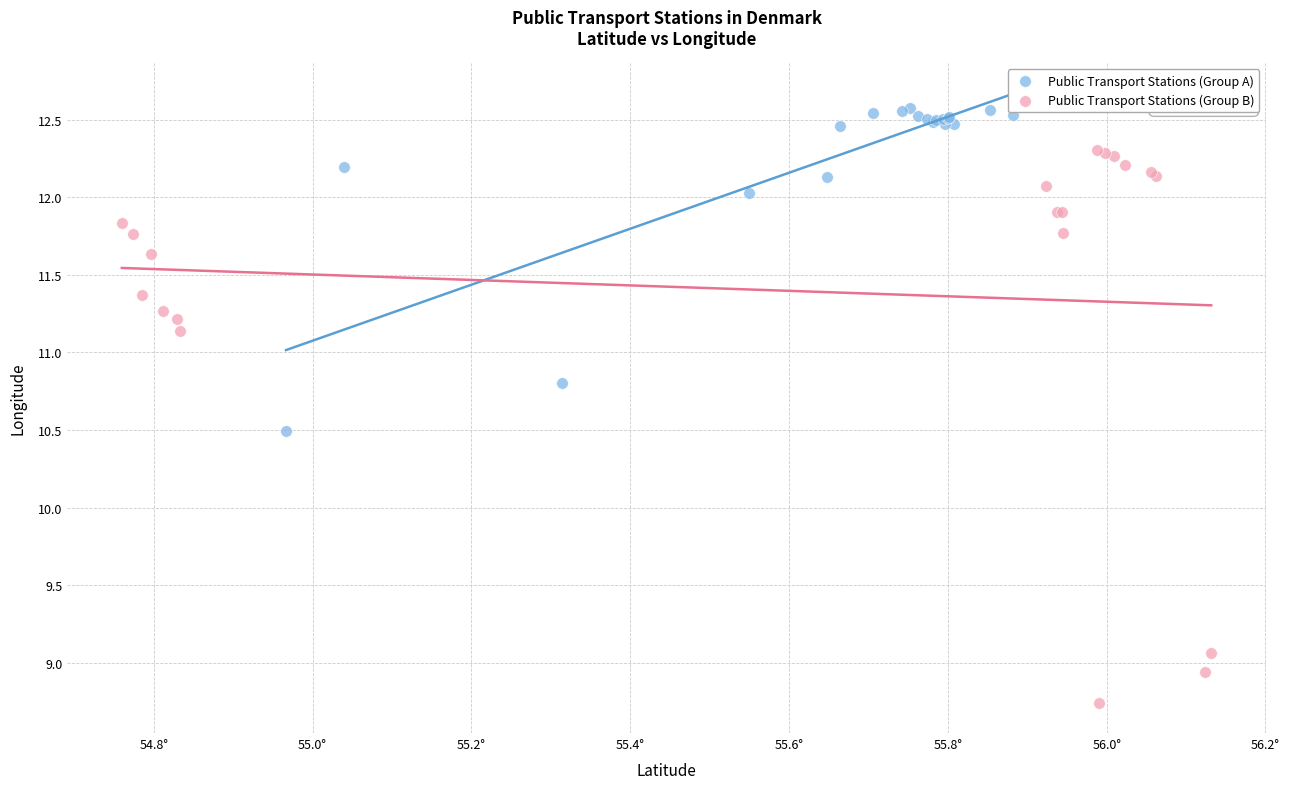

Which series contains the highest Y value?

Public Transport Stations (Group A)